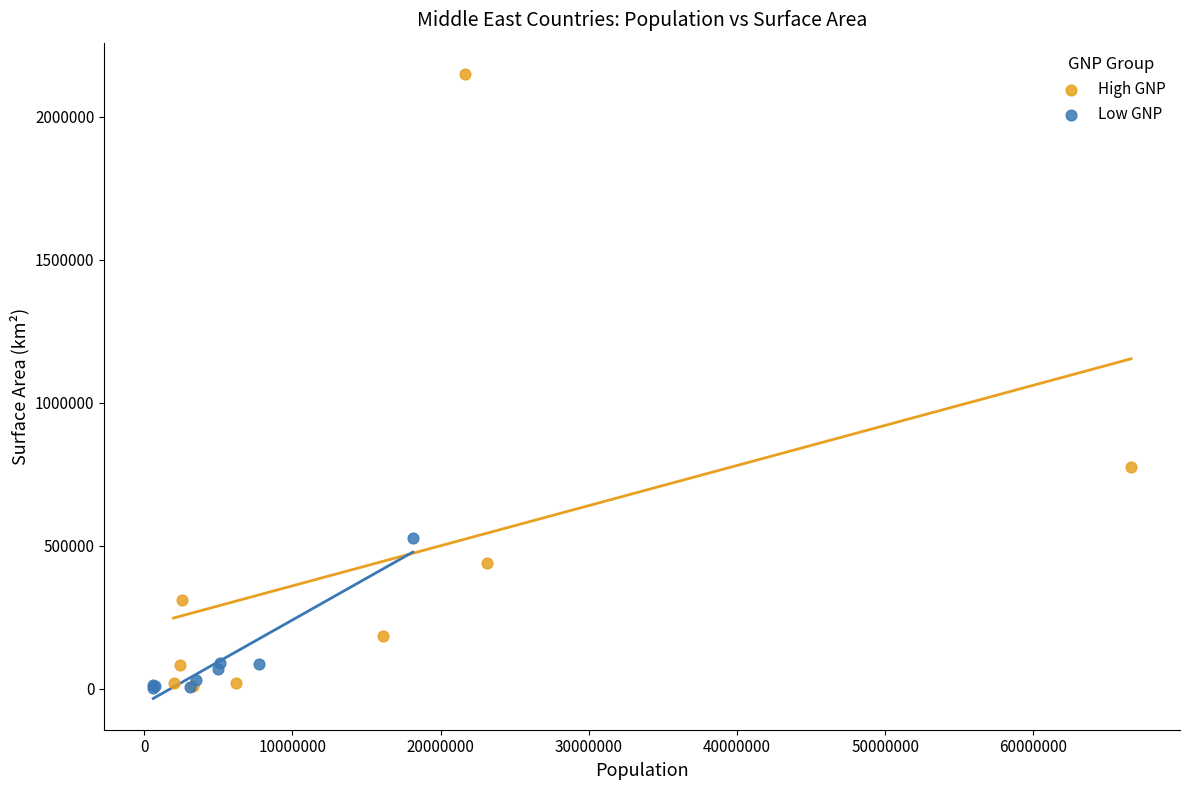

Which series has the widest spread of Y values?

High GNP